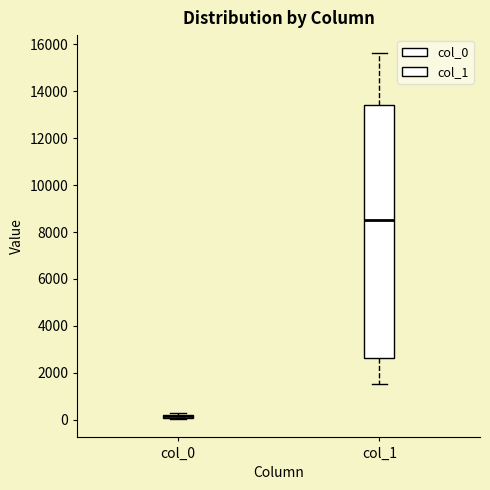

Where does the lower whisker of the box for col_1 end on the y-axis? The values are not printed on the chart, so give them approximately, as read against the axis.

1600